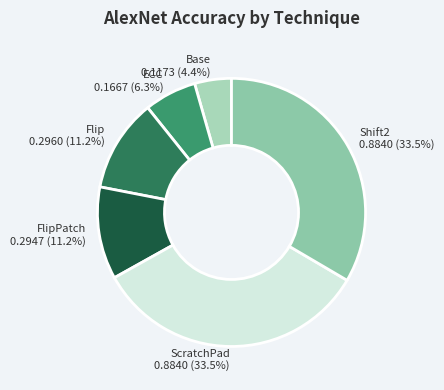

What is the smallest slice in the pie chart?

Base